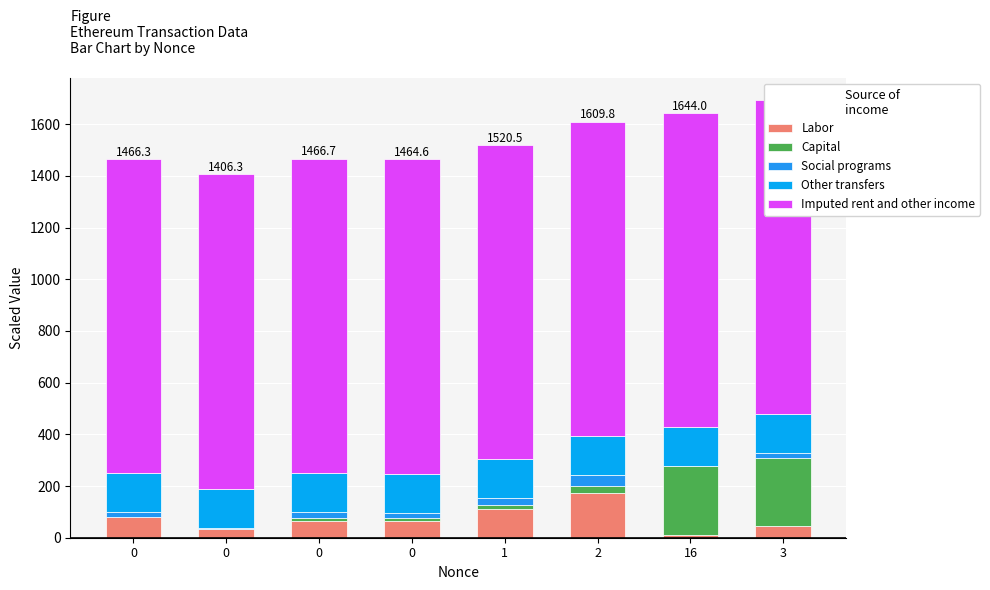

What is the difference between the maximum and second lowest values in the Labor series?

142.0